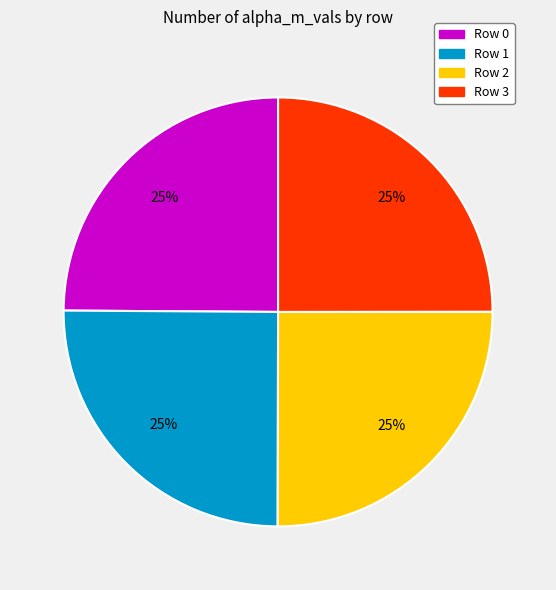

Does Row 0 represent more than half of the total?

No